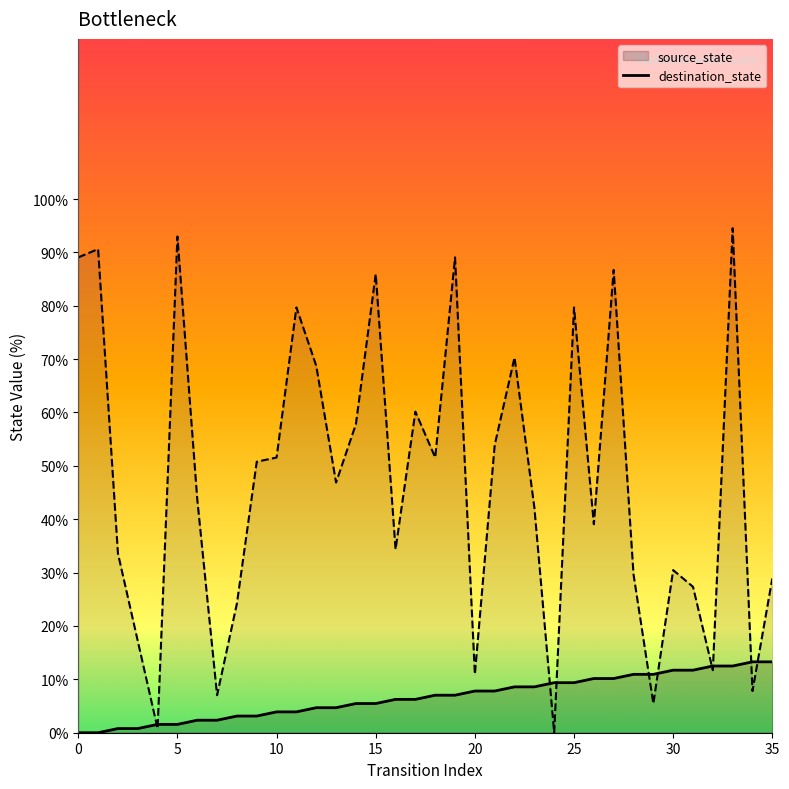

How many series are shown in this chart?

2